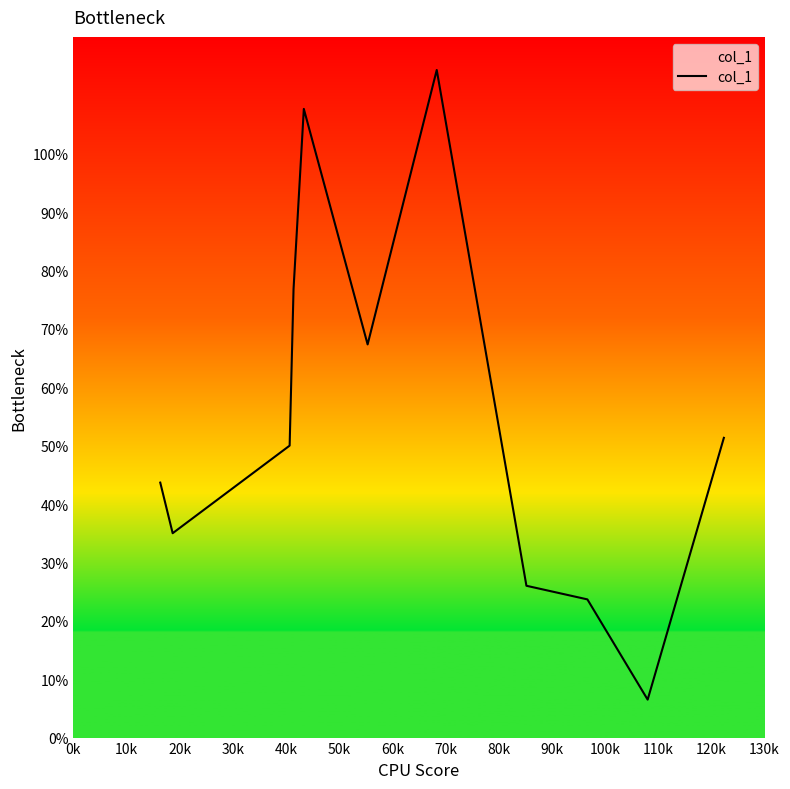

What is the difference between the maximum and minimum values?

107.8